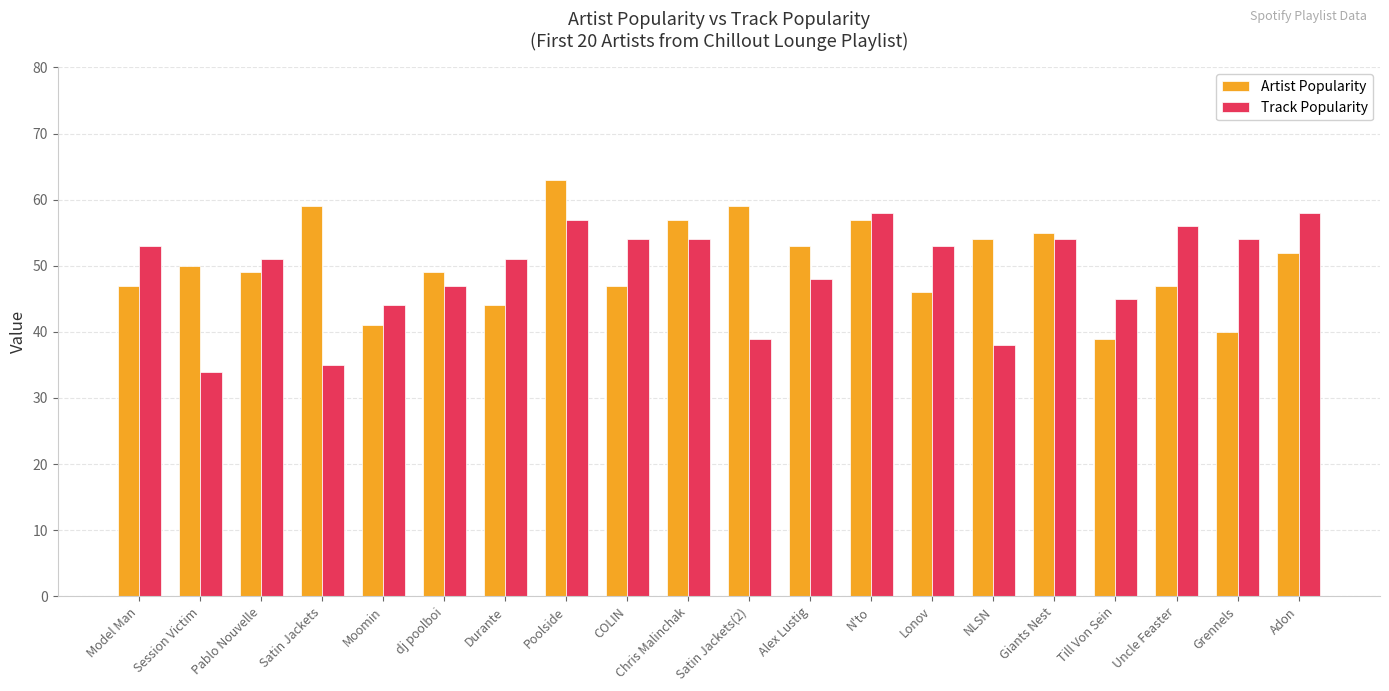

What is the approximate value of Track Popularity at Durante, to the nearest 5?

50